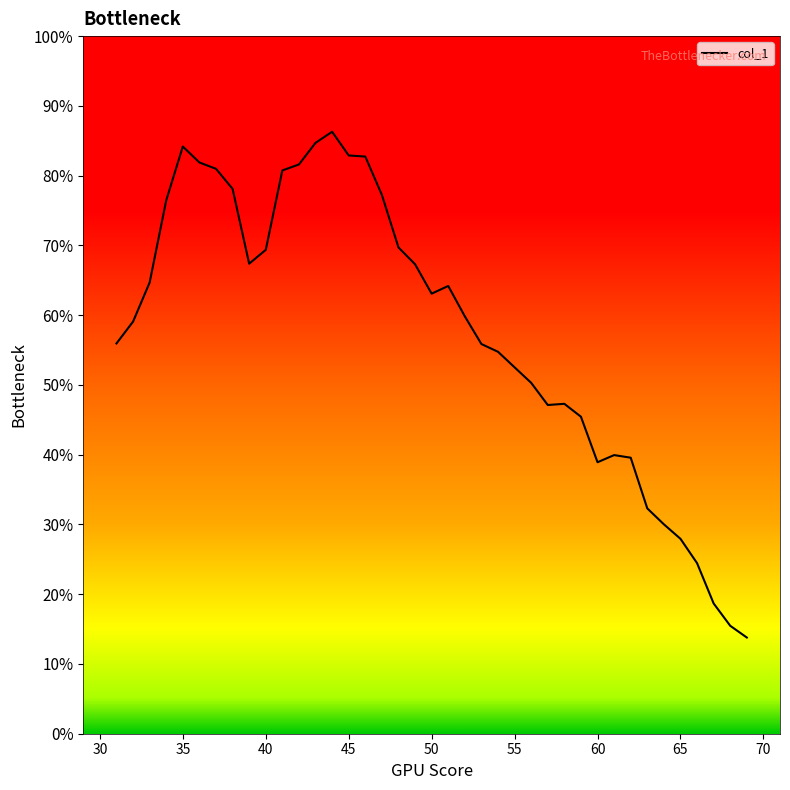

True or false: the data has more than 0 interior local peaks.

True